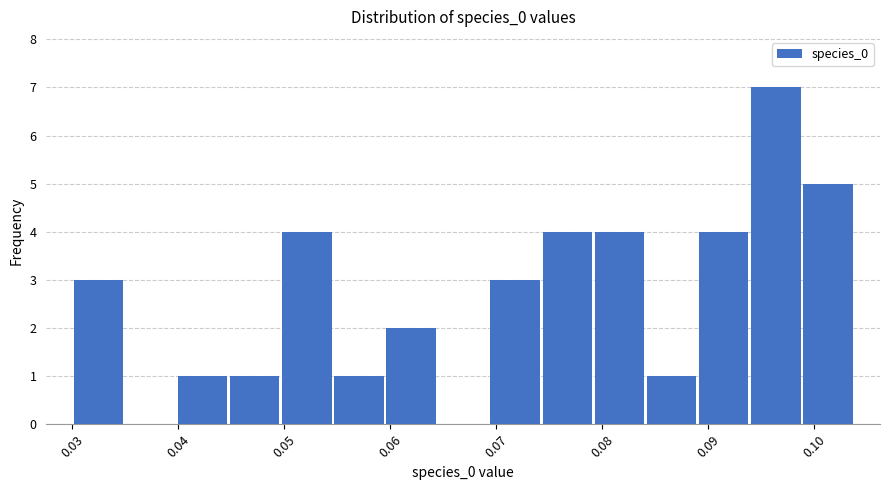

Reading left to right, list every bar in this chart as the range it spans on the x-axis followed by its height. Neither the bar edges nor the heights are printed on the chart, so give them approximately, as read against the axes.

0.030 to 0.035: 3
0.035 to 0.040: 0
0.040 to 0.045: 1
0.045 to 0.050: 1
0.050 to 0.055: 4
0.055 to 0.059: 1
0.059 to 0.064: 2
0.064 to 0.069: 0
0.069 to 0.074: 3
0.074 to 0.079: 4
0.079 to 0.084: 4
0.084 to 0.089: 1
0.089 to 0.094: 4
0.094 to 0.099: 7
0.099 to 0.104: 5